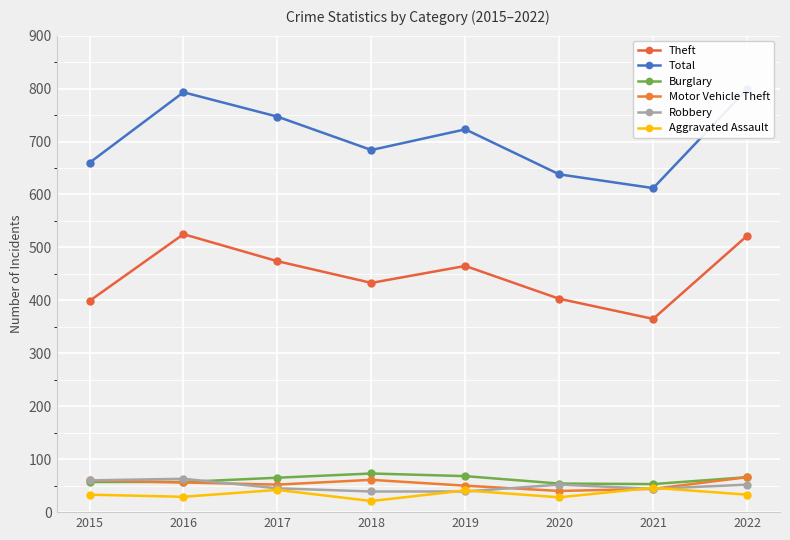

At 2015, list the series in order from largest to smallest.

Total, Theft, Motor Vehicle Theft, Robbery, Burglary, Aggravated Assault